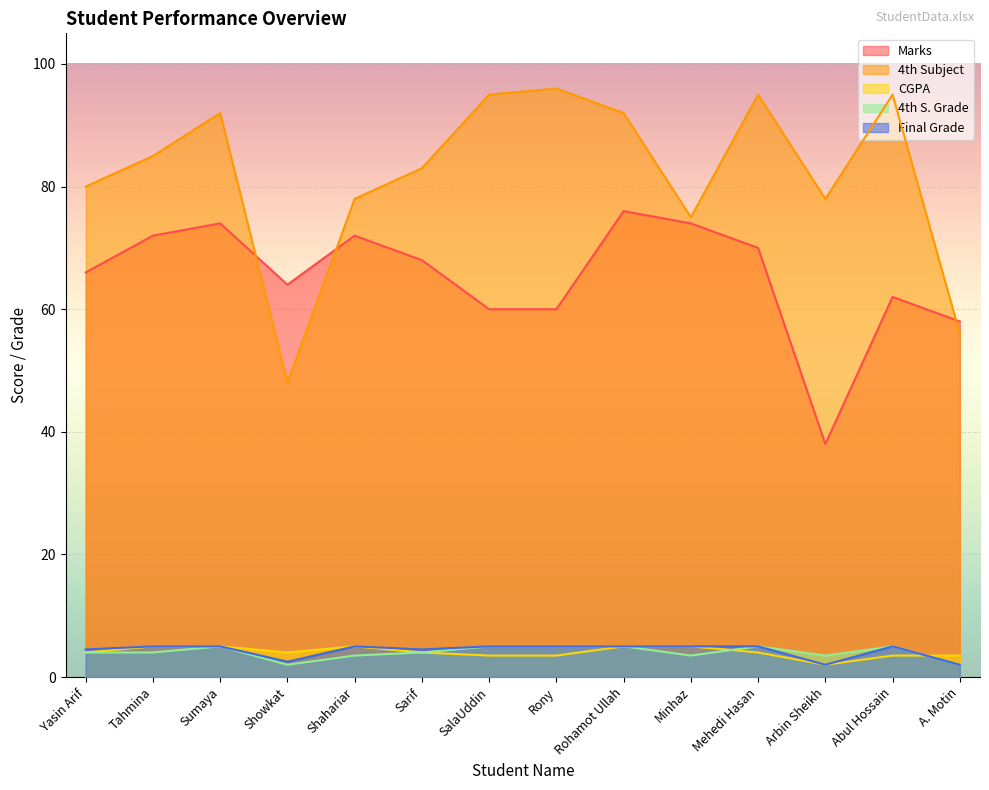

Reading right to left, what are all the values shown in this chart?

Marks: 58.0	62.0	38.0	70.0	74.0	76.0	60.0	60.0	68.0	72.0	64.0	74.0	72.0	66.0
4th Subject: 56.0	95.0	78.0	95.0	75.0	92.0	96.0	95.0	83.0	78.0	48.0	92.0	85.0	80.0
CGPA: 3.5	3.5	2.0	4.0	5.0	5.0	3.5	3.5	4.0	5.0	4.0	5.0	5.0	4.0
4th S. Grade: 2.0	5.0	3.5	5.0	3.5	5.0	5.0	5.0	4.0	3.5	2.0	5.0	4.0	4.0
Final Grade: 2.0	5.0	2.0	5.0	5.0	5.0	5.0	5.0	4.5	5.0	2.5	5.0	5.0	4.5